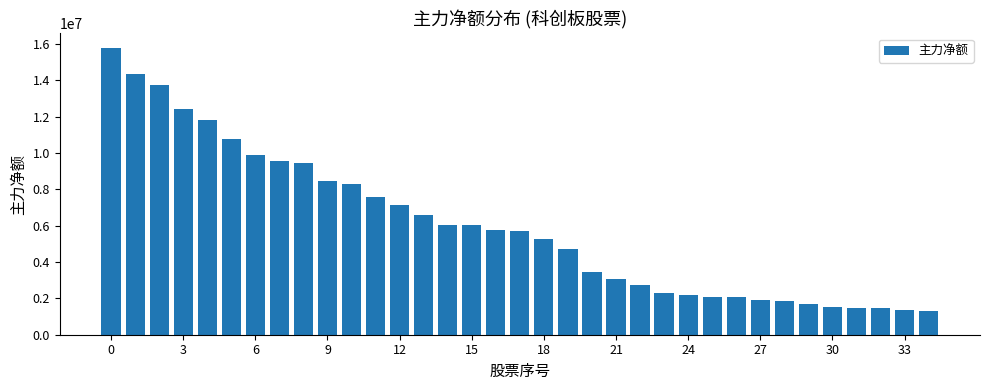

What is the difference between the second highest and second lowest values?

12972793